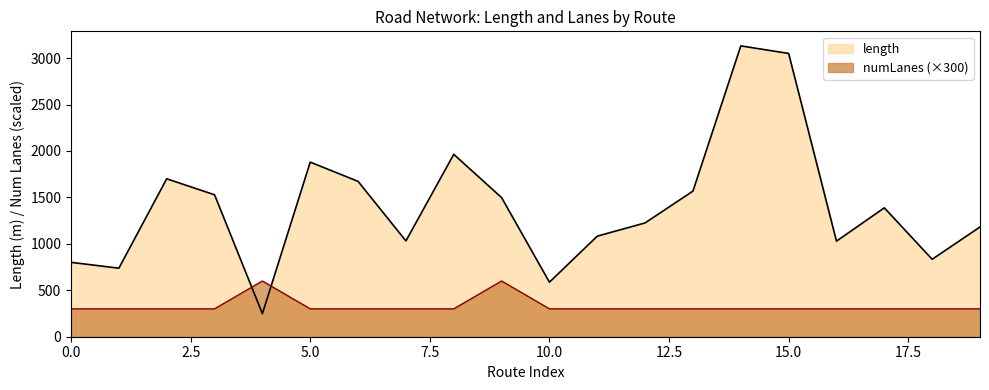

What are all the series names shown in the legend?

length, numLanes (×300)